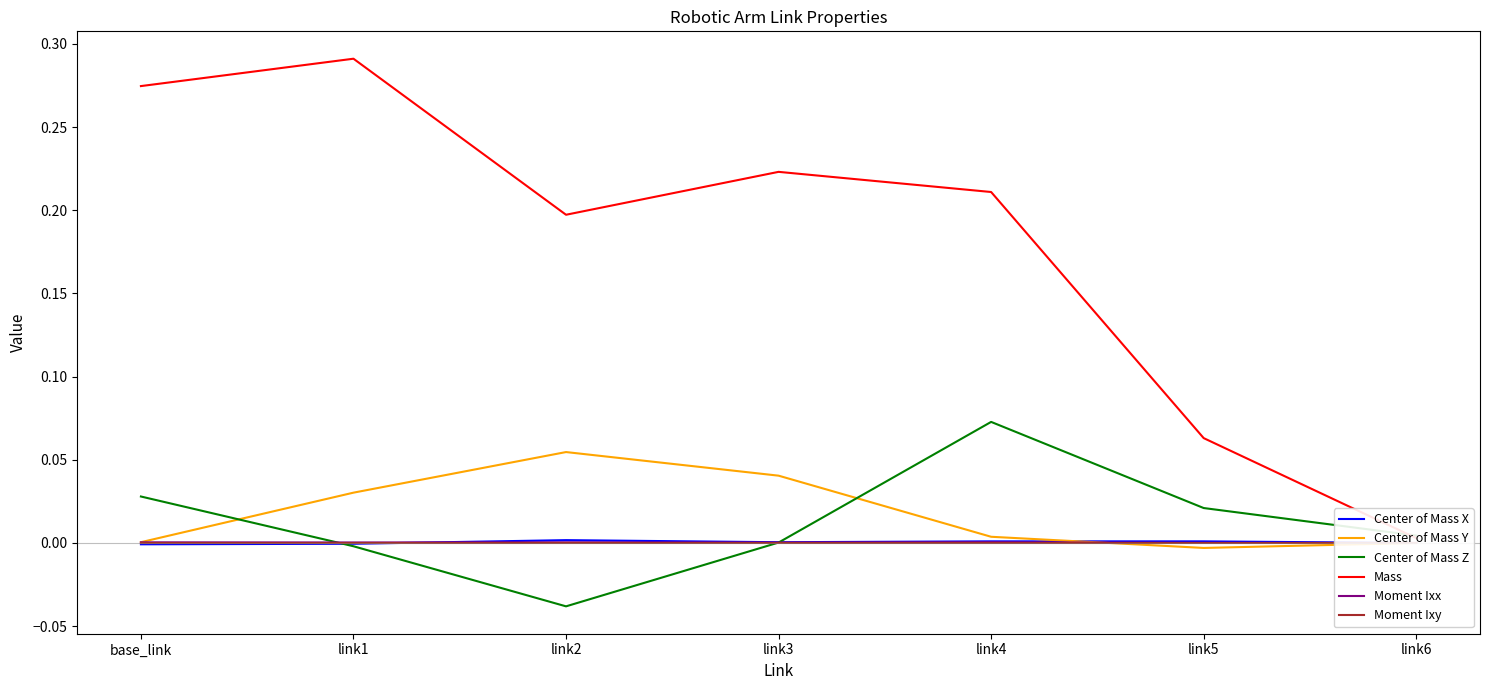

How many data points does each series have?

7